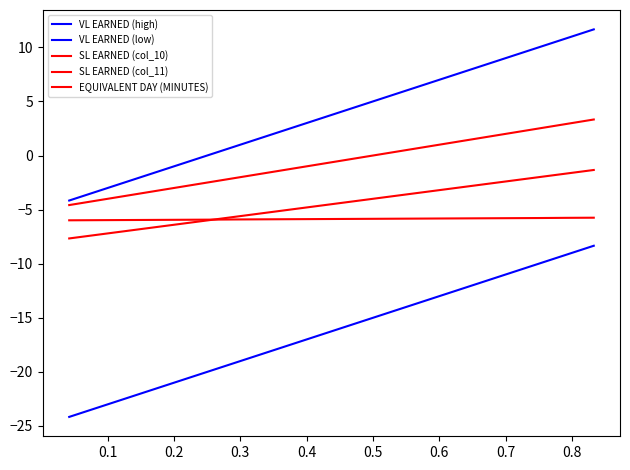

How many lines are shown in the chart?

5